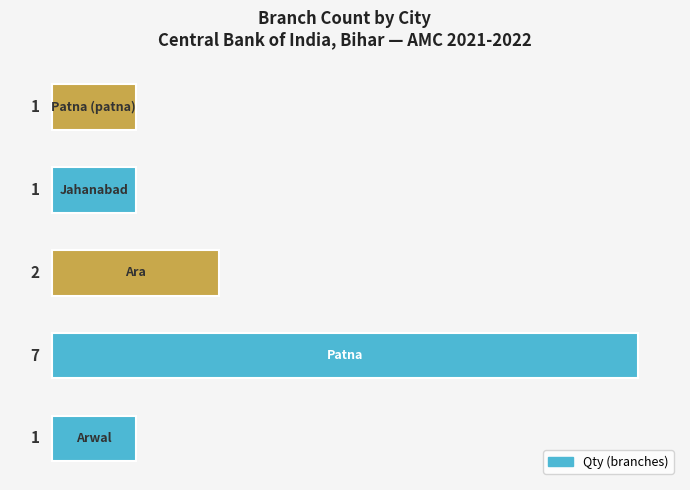

How many values are between 1 and 2?

4